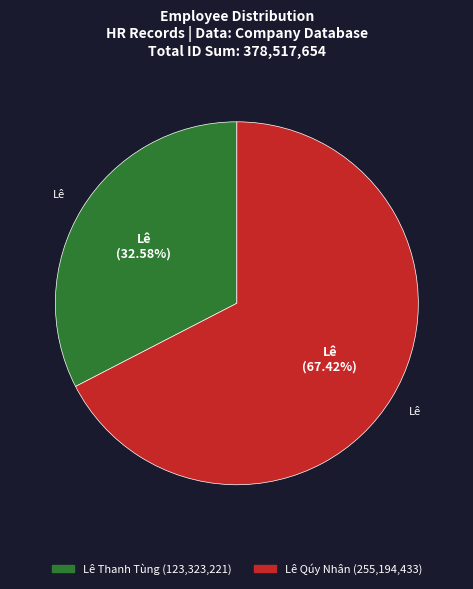

Combined, what portion of the pie is Lê Qúy Nhân and Lê Thanh Tùng?

100.0%